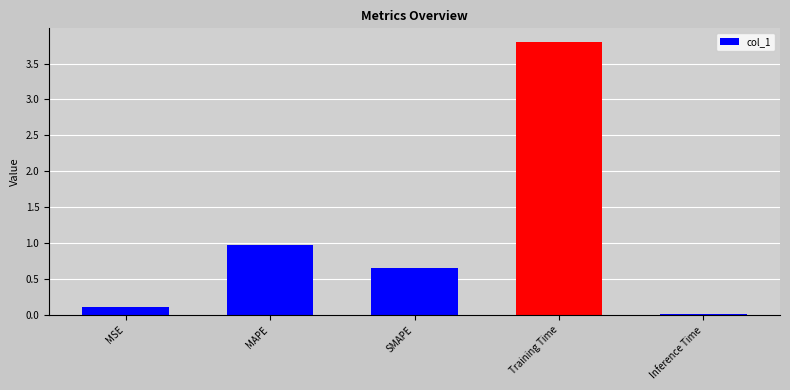

Which has a higher value, Training Time or MSE?

Training Time